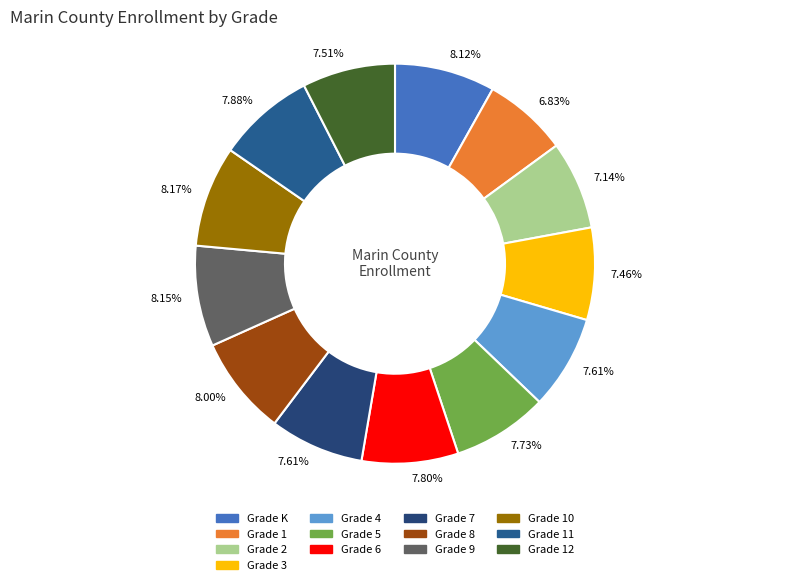

What portion of the pie excludes Grade 12?

92.5%